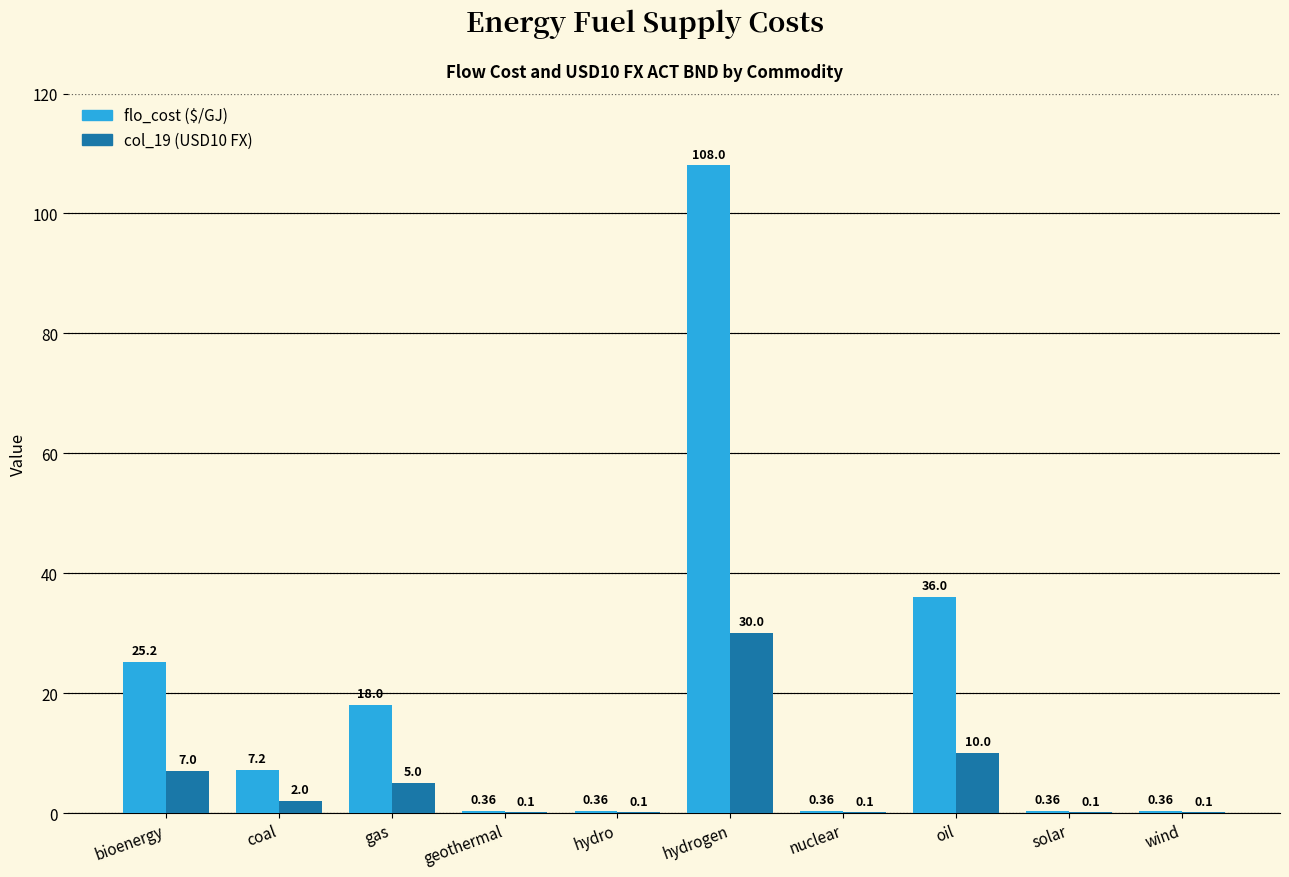

Count the number of data series in this chart.

2